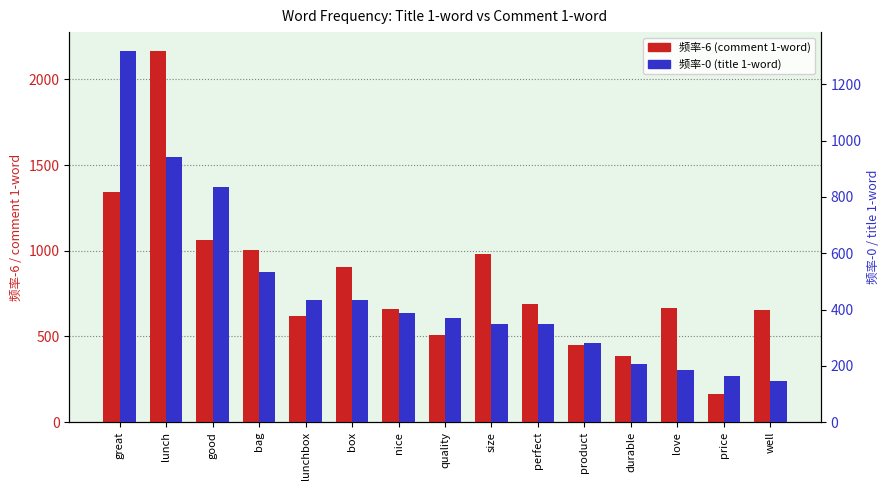

Which category has the lowest value in the 频率-6 (comment 1-word) series?

price